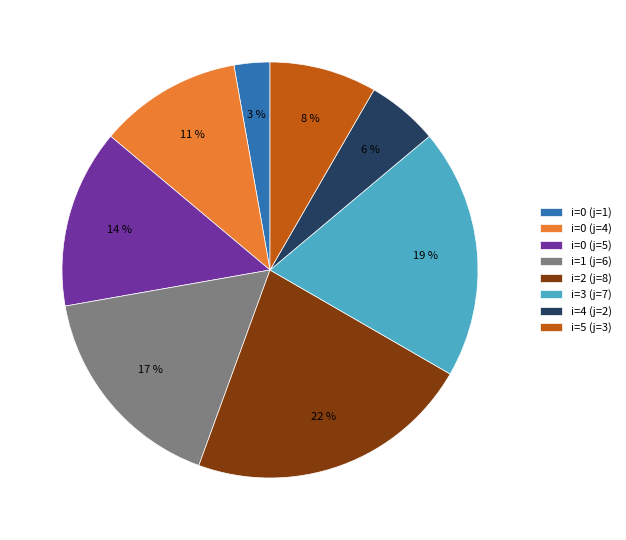

To the nearest percent, what is the average slice percentage?

12%